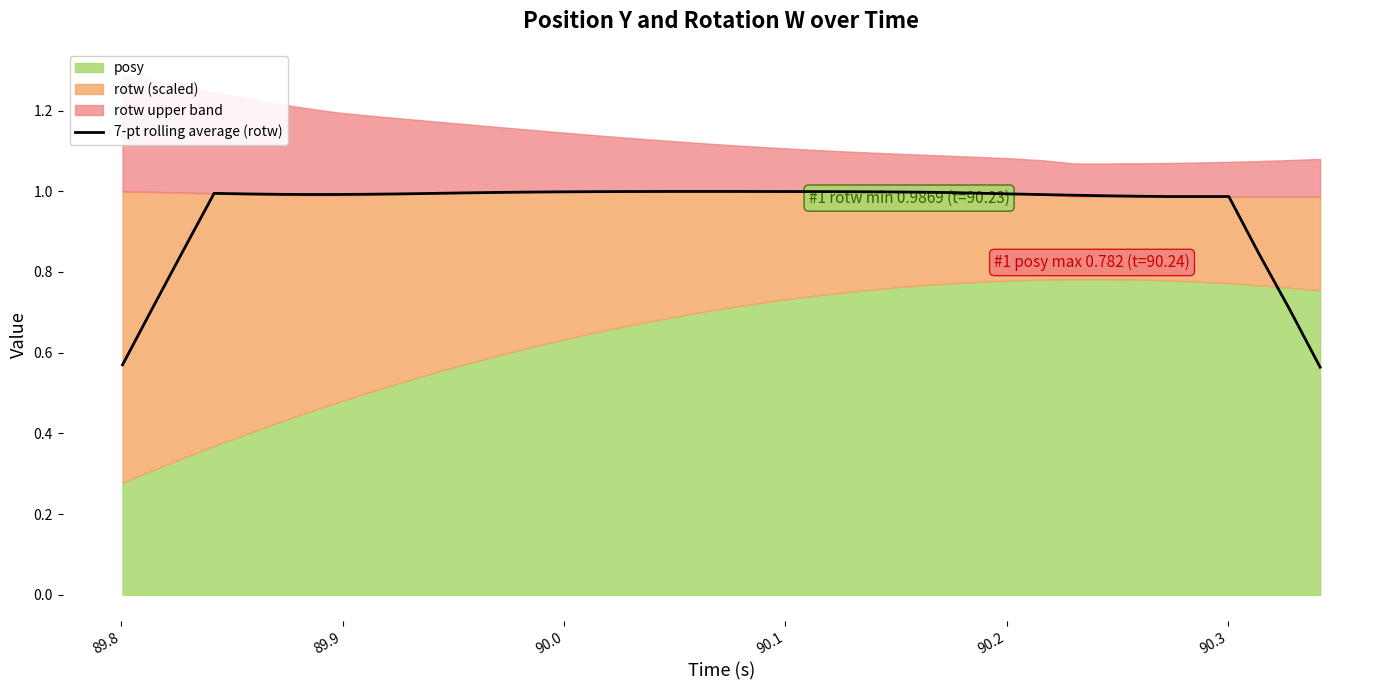

Reading left to right, extract all data points from this chart.

0.6	0.7	0.9	1.0	1.0	1.0	1.0	1.0	1.0	1.0	1.0	1.0	1.0	1.0	1.0	1.0	1.0	1.0	1.0	1.0	1.0	1.0	1.0	1.0	1.0	1.0	1.0	1.0	1.0	1.0	1.0	1.0	1.0	1.0	1.0	1.0	1.0	0.8	0.7	0.6